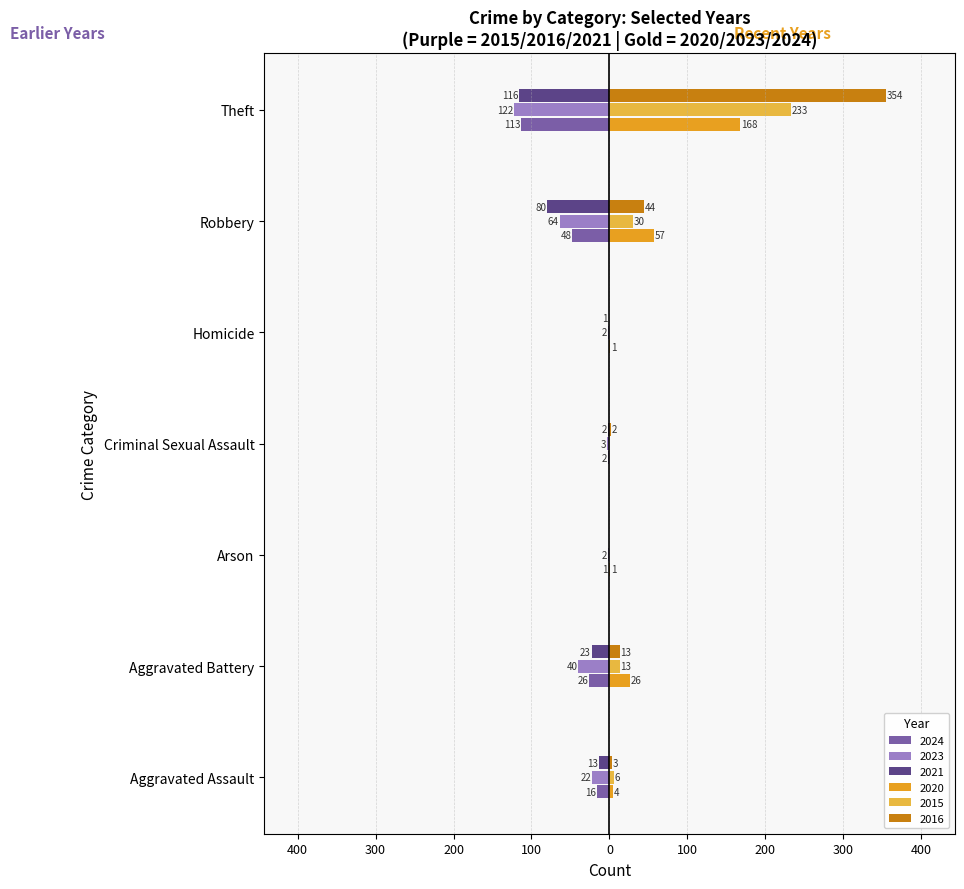

What are all the series names shown in the legend?

2024, 2023, 2021, 2020, 2015, 2016